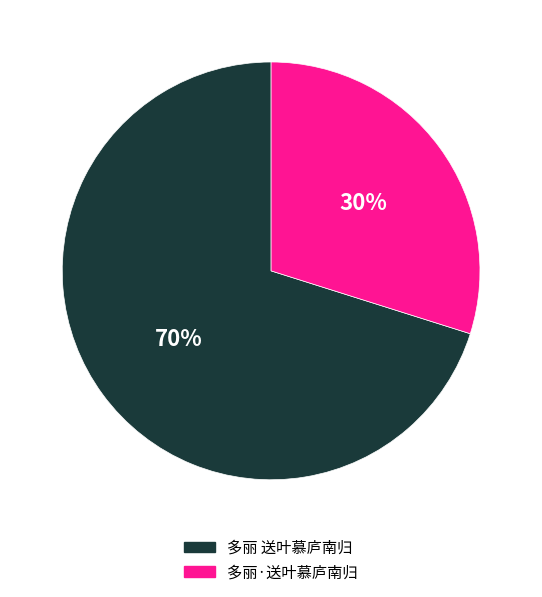

Does 多丽 送叶慕庐南归 account for over 50% of the chart?

Yes